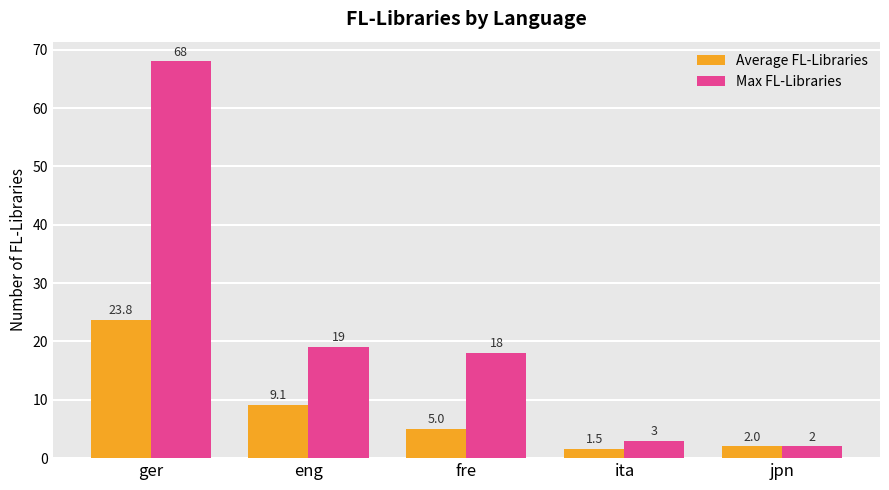

Reading right to left, transcribe all the data shown in this chart.

Average FL-Libraries: 2.0	1.5	5.0	9.1	23.8
Max FL-Libraries: 2.0	3.0	18.0	19.0	68.0